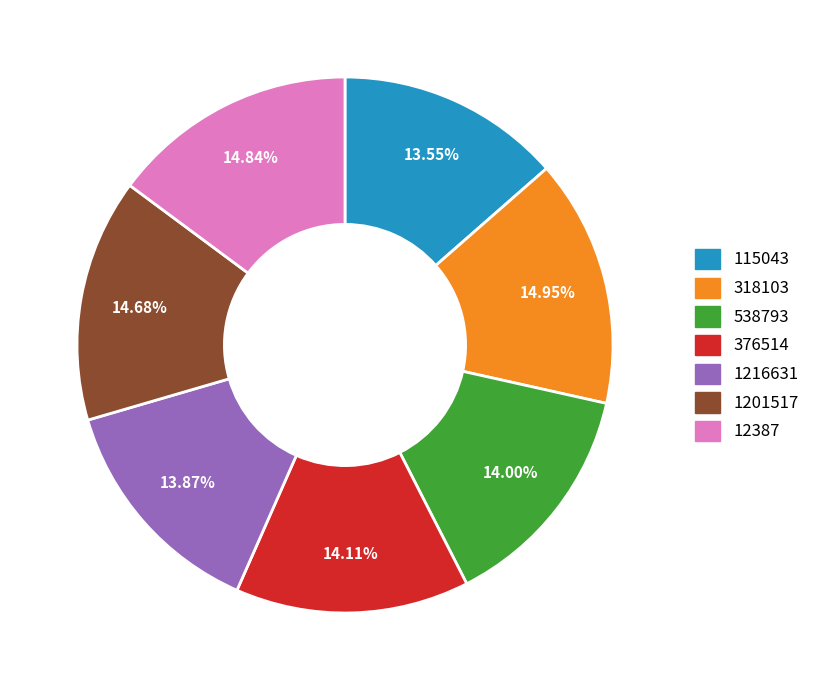

Which has a higher value, 376514 or 115043?

376514